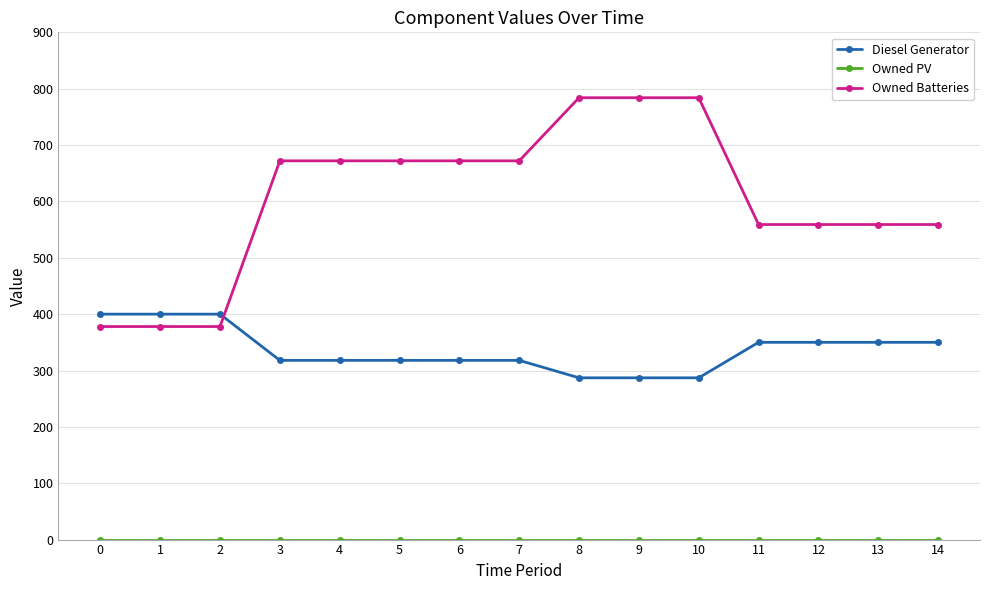

True or false: Diesel Generator has a value of 183 at 6.

False